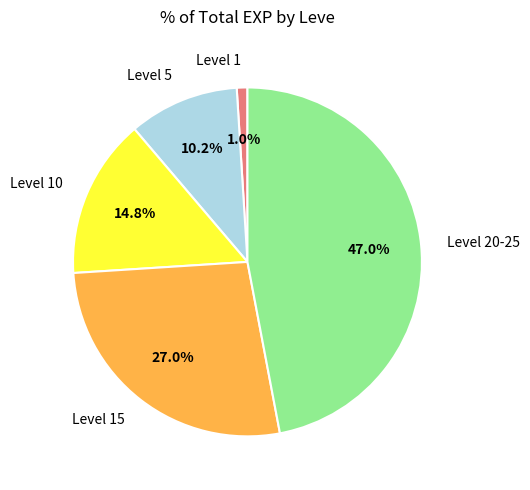

Rank the categories by value from highest to lowest.

Level 20-25, Level 15, Level 10, Level 5, Level 1